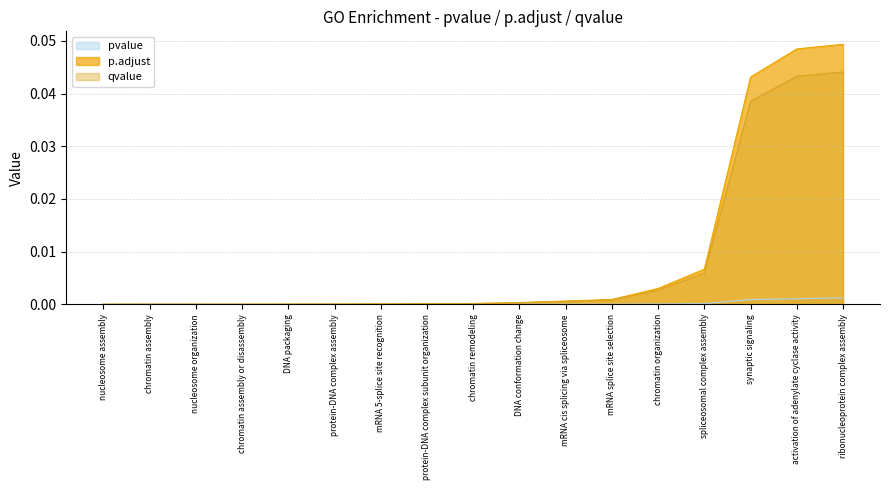

The value of qvalue at protein-DNA complex subunit organization is 0.0. True or false?

True